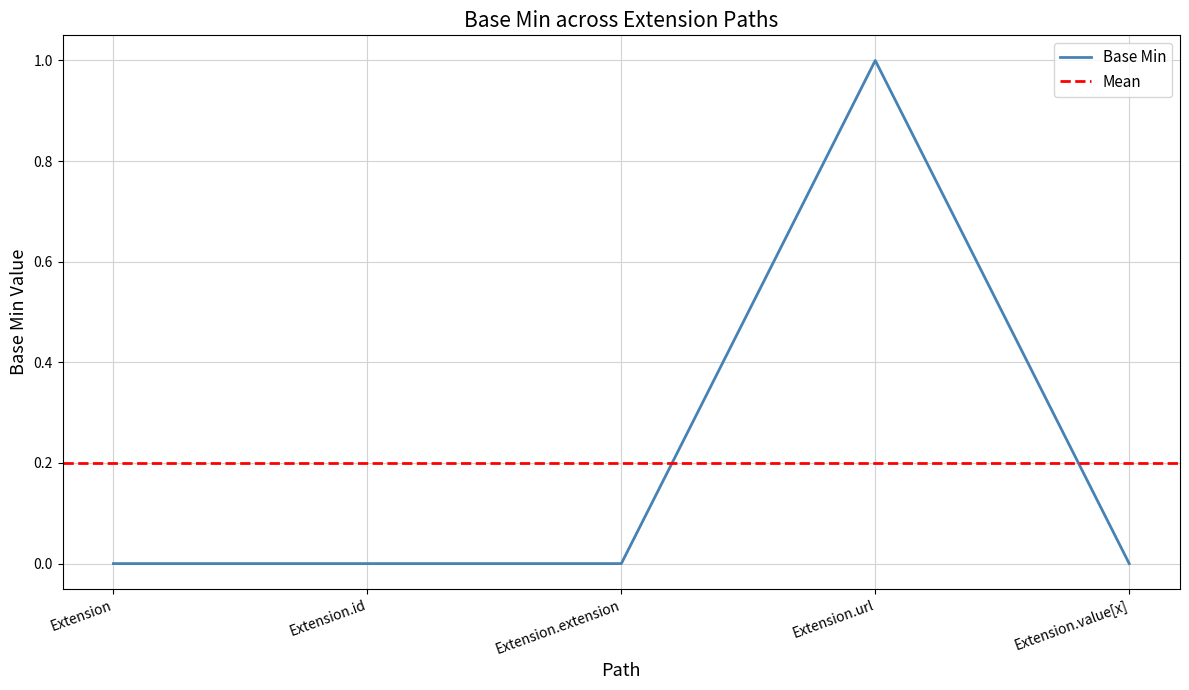

Does the chart have visible grid lines?

Yes